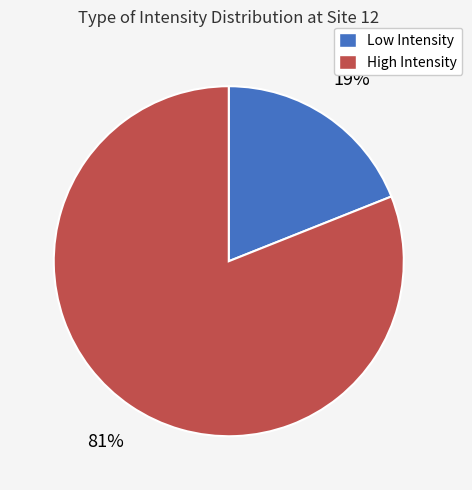

Is there any slice that represents more than half of the pie?

Yes